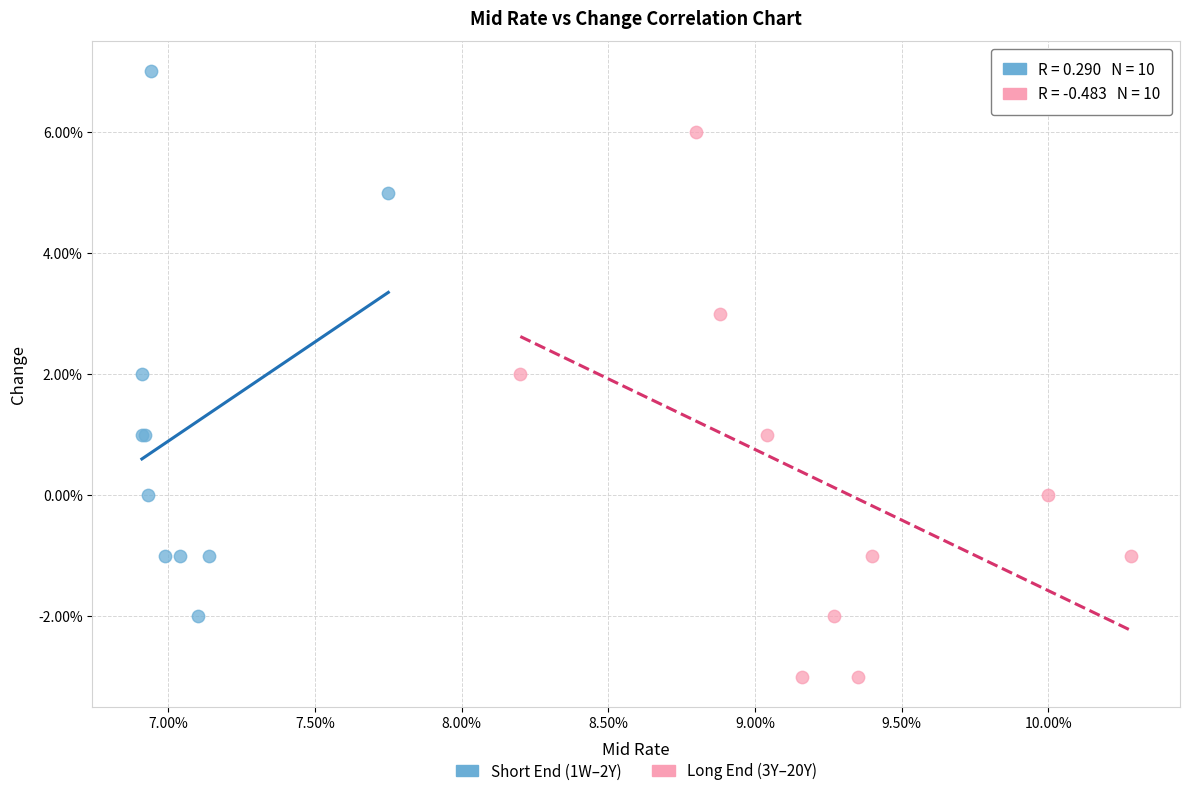

Which series contains the lowest Y value?

Long End (3Y–20Y)